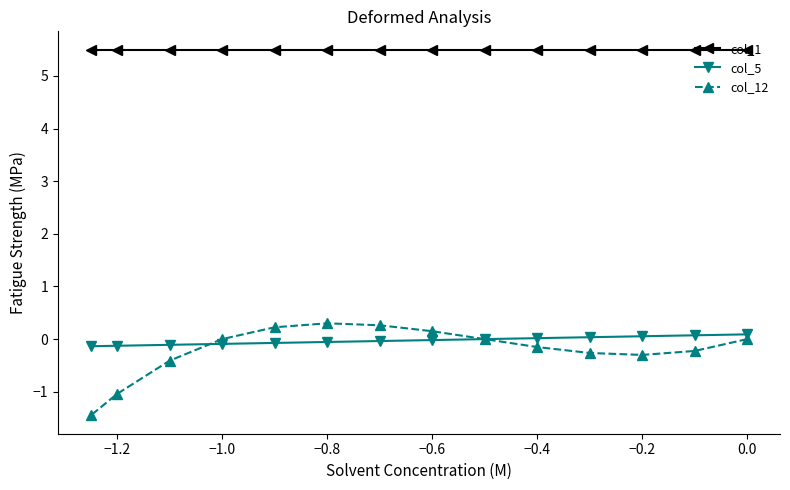

What is the minimum value shown in the chart?

-1.4